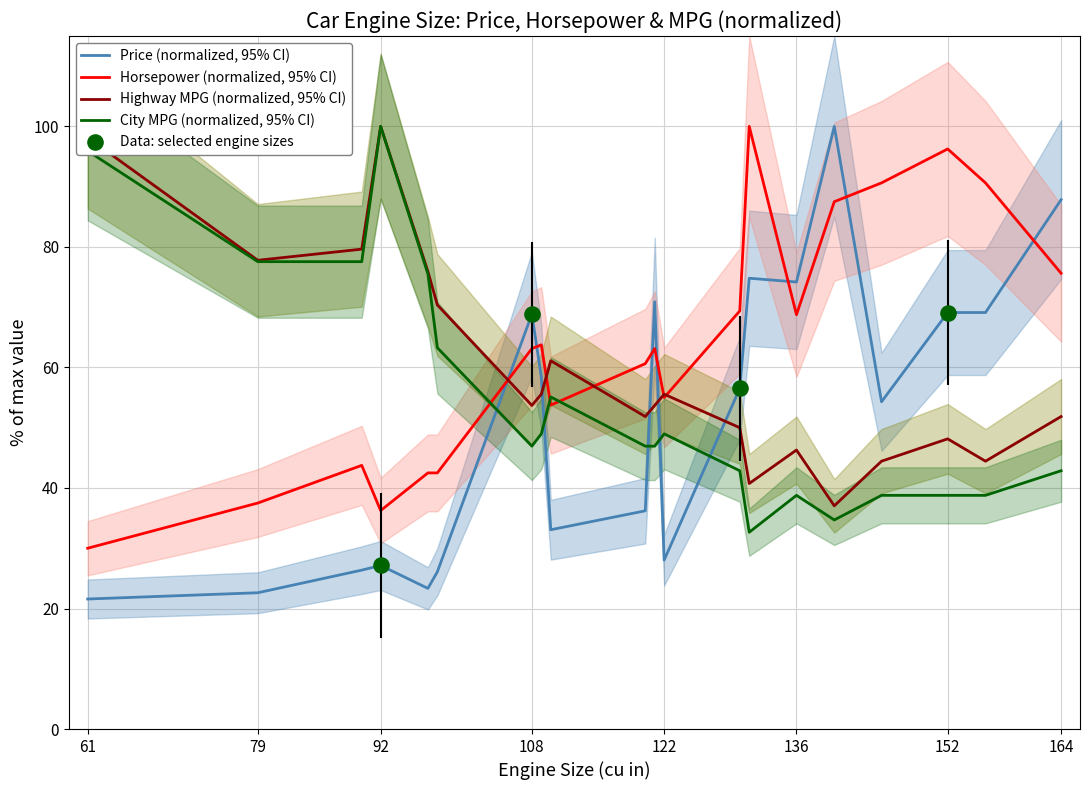

Is the value of horsepower at 110 greater than the value of highwaympg at 156?

Yes